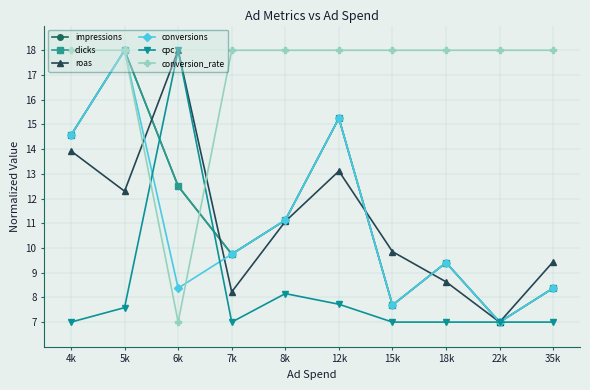

Does the chart have visible grid lines?

Yes